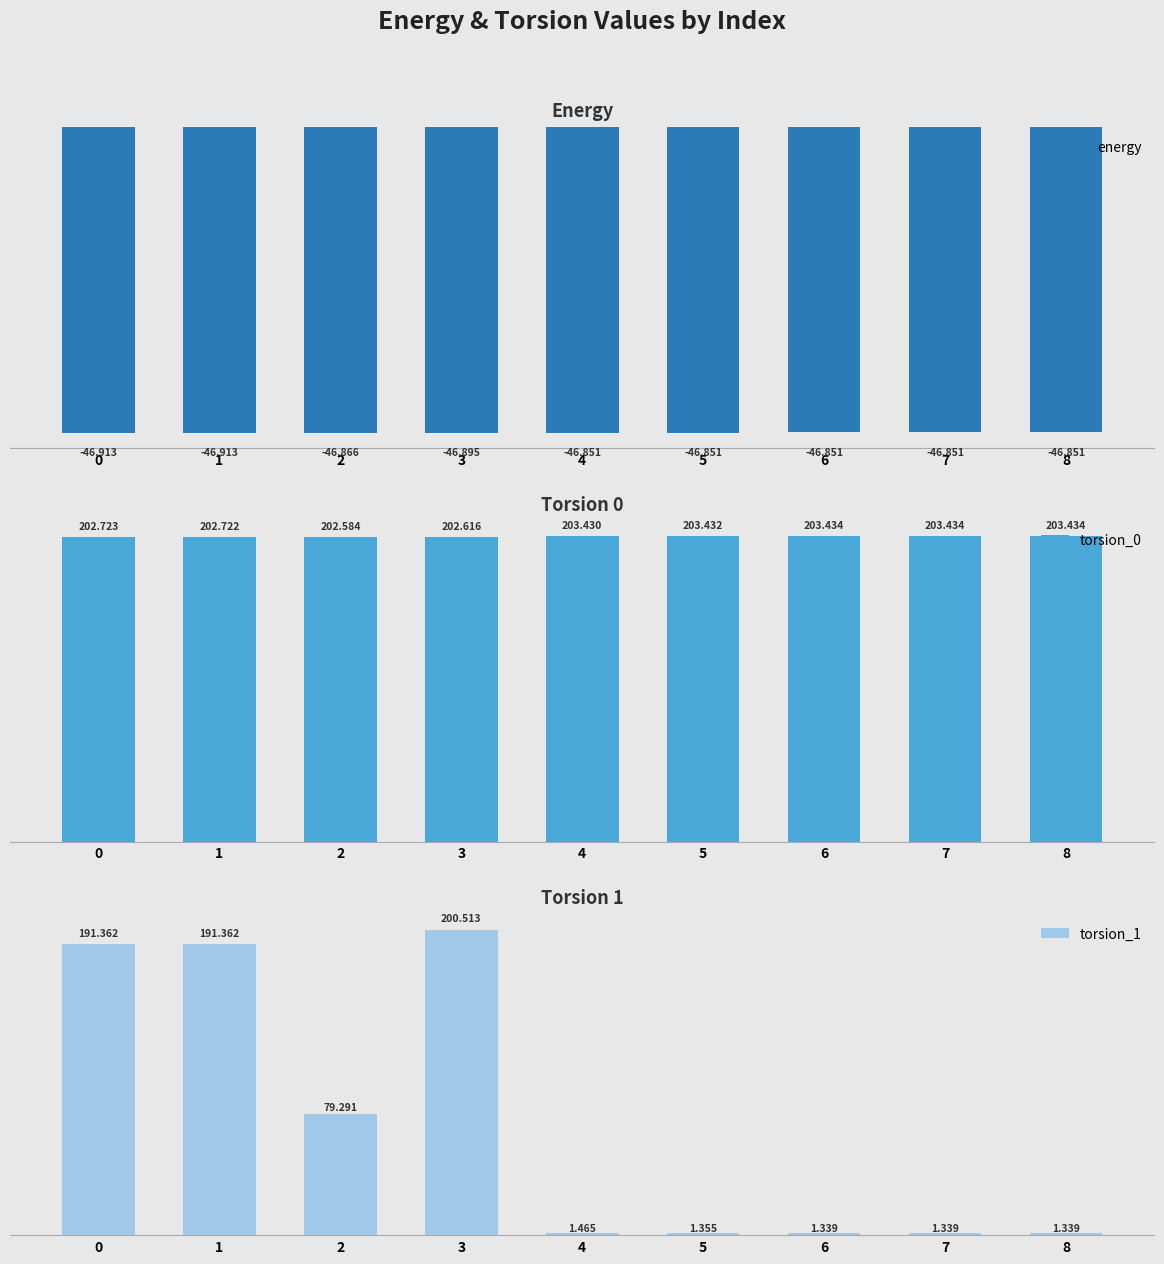

At which category is the sum across all series the highest?

3